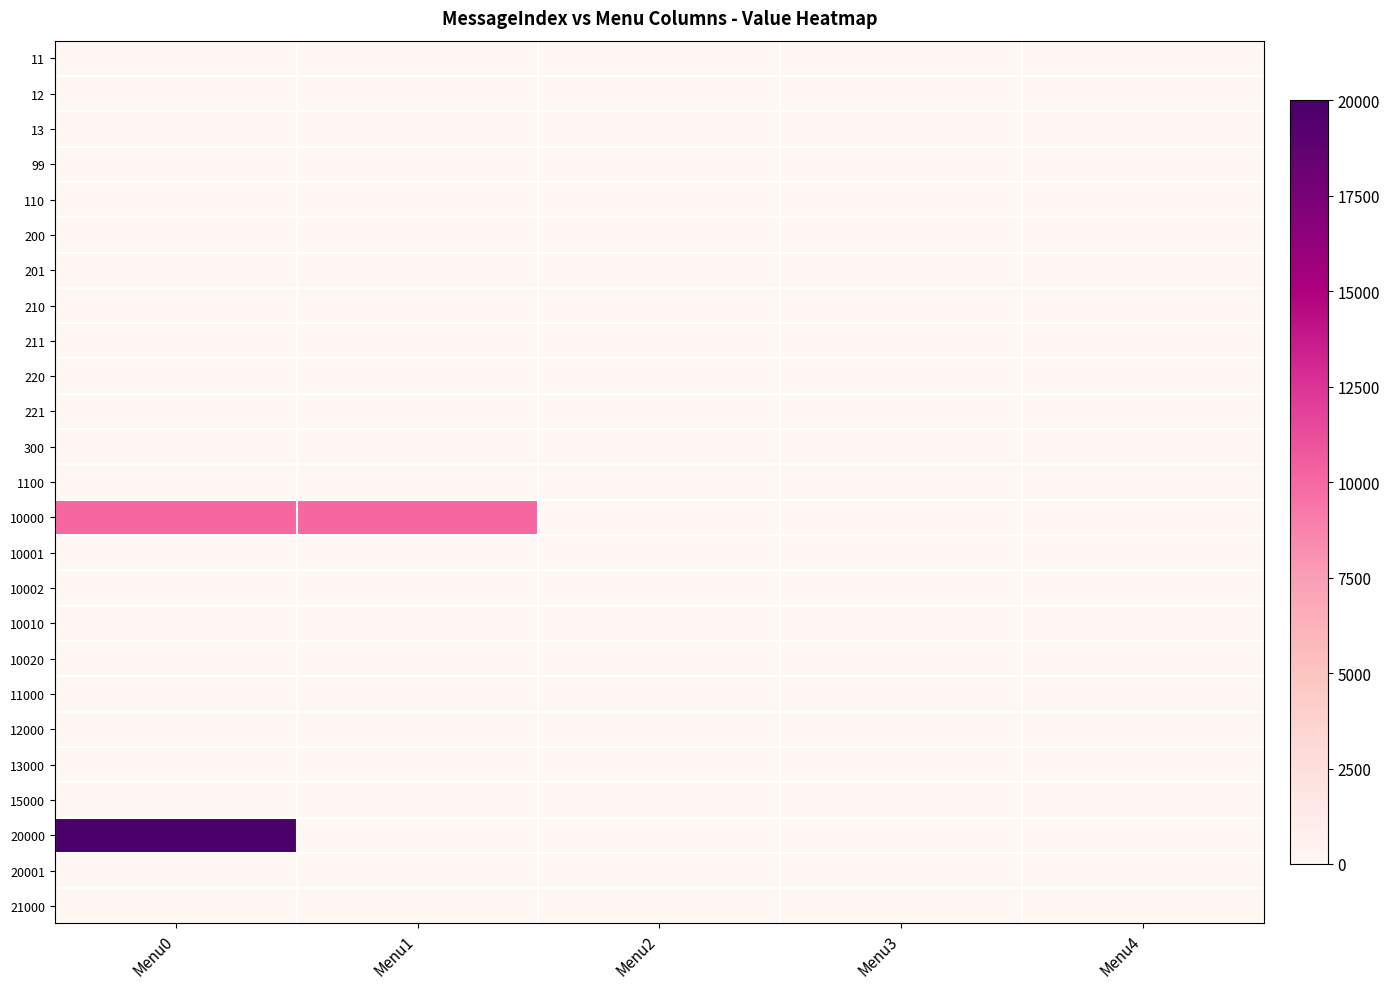

Reading left to right, transcribe all the data shown in this chart.

11: Menu0=0	Menu1=0	Menu2=0	Menu3=0	Menu4=0
12: Menu0=0	Menu1=0	Menu2=0	Menu3=0	Menu4=0
13: Menu0=0	Menu1=0	Menu2=0	Menu3=0	Menu4=0
99: Menu0=0	Menu1=0	Menu2=0	Menu3=0	Menu4=0
110: Menu0=0	Menu1=0	Menu2=0	Menu3=0	Menu4=0
200: Menu0=0	Menu1=0	Menu2=0	Menu3=0	Menu4=0
201: Menu0=0	Menu1=0	Menu2=0	Menu3=0	Menu4=0
210: Menu0=0	Menu1=0	Menu2=0	Menu3=0	Menu4=0
211: Menu0=0	Menu1=0	Menu2=0	Menu3=0	Menu4=0
220: Menu0=0	Menu1=0	Menu2=0	Menu3=0	Menu4=0
221: Menu0=0	Menu1=0	Menu2=0	Menu3=0	Menu4=0
300: Menu0=0	Menu1=0	Menu2=0	Menu3=0	Menu4=0
1100: Menu0=0	Menu1=0	Menu2=0	Menu3=0	Menu4=0
10000: Menu0=10001	Menu1=10002	Menu2=0	Menu3=0	Menu4=0
10001: Menu0=0	Menu1=0	Menu2=0	Menu3=0	Menu4=0
10002: Menu0=0	Menu1=0	Menu2=0	Menu3=0	Menu4=0
10010: Menu0=0	Menu1=0	Menu2=0	Menu3=0	Menu4=0
10020: Menu0=0	Menu1=0	Menu2=0	Menu3=0	Menu4=0
11000: Menu0=0	Menu1=0	Menu2=0	Menu3=0	Menu4=0
12000: Menu0=0	Menu1=0	Menu2=0	Menu3=0	Menu4=0
13000: Menu0=0	Menu1=0	Menu2=0	Menu3=0	Menu4=0
15000: Menu0=0	Menu1=0	Menu2=0	Menu3=0	Menu4=0
20000: Menu0=20001	Menu1=0	Menu2=0	Menu3=0	Menu4=0
20001: Menu0=0	Menu1=0	Menu2=0	Menu3=0	Menu4=0
21000: Menu0=0	Menu1=0	Menu2=0	Menu3=0	Menu4=0